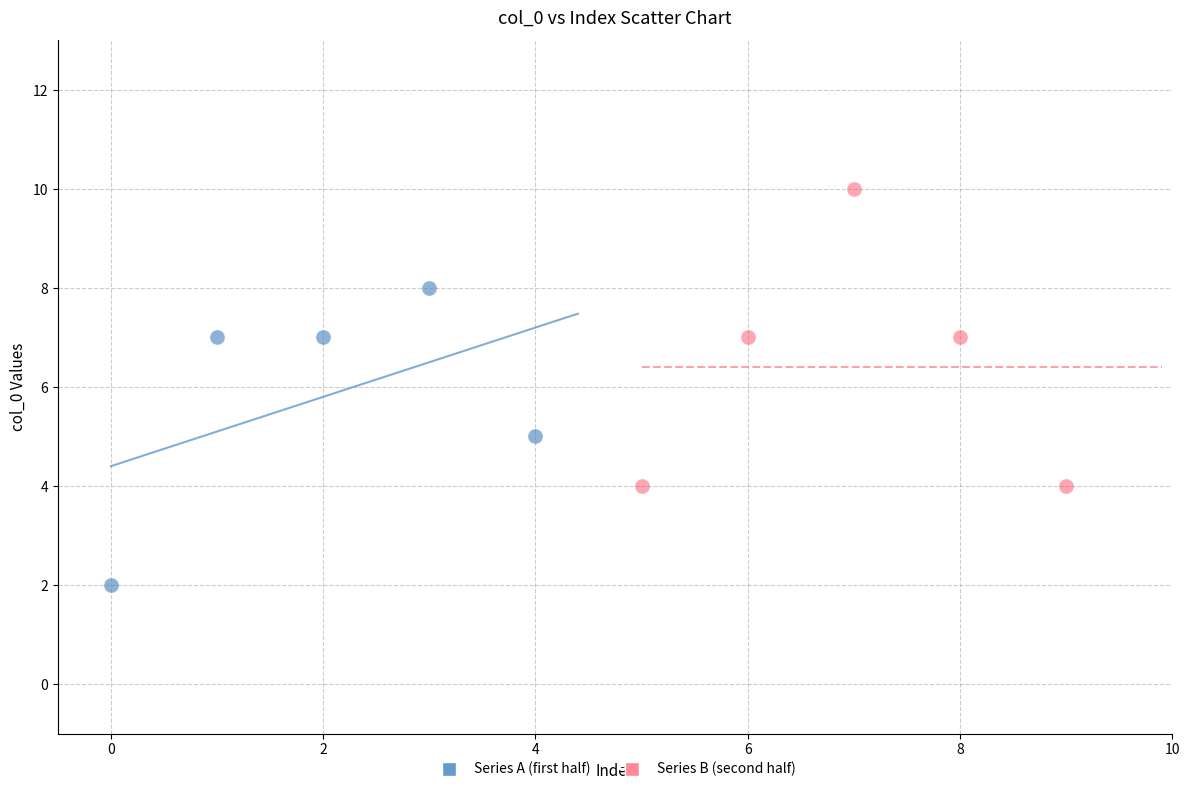

Which series contains the lowest Y value?

Series A (first half)